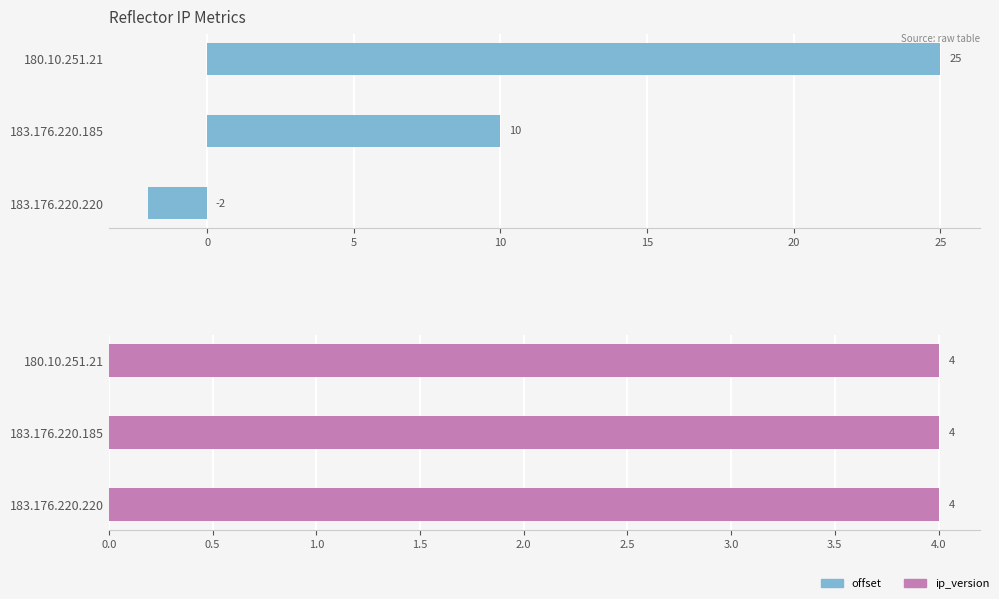

What are all the series names shown in the legend?

offset, ip_version